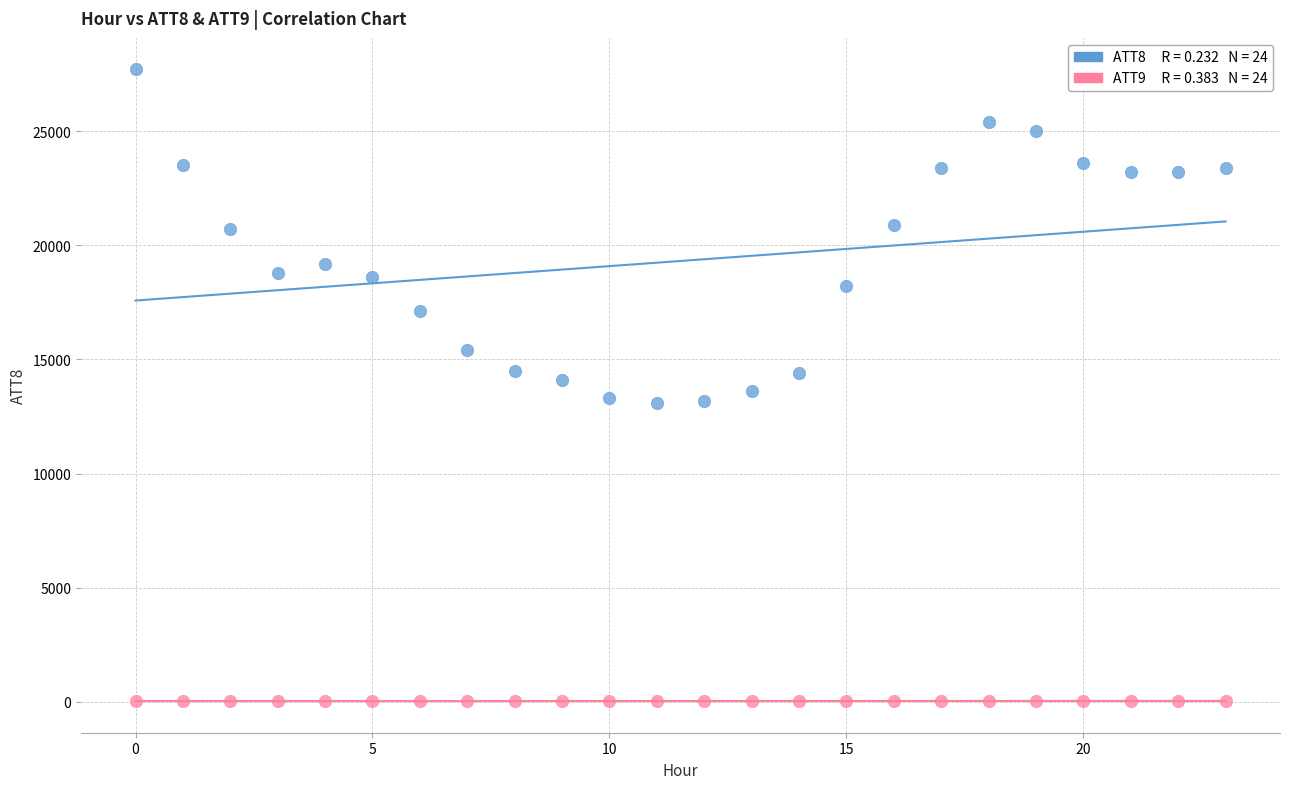

Across all data points, what is the range of Y values (max minus min)?

27666.5